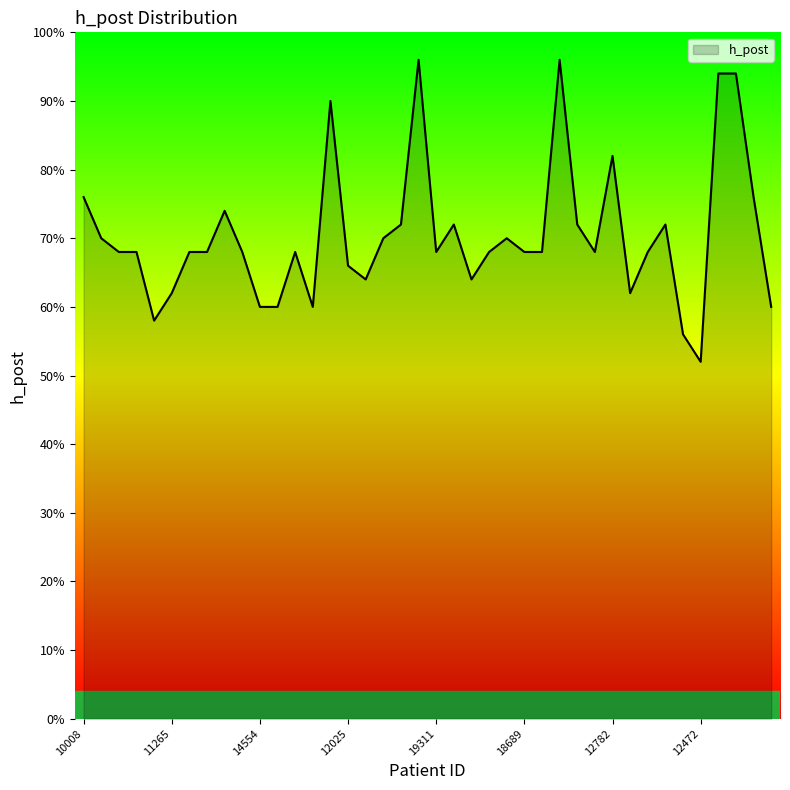

List the labels in order of value, largest first.

10135, 19686, 18091, 19740, 18724, 12782, 10008, 11995, 11254, 11463, 15913, 12600, 19246, 16185, 17935, 16229, 13620, 11599, 14916, 11826, 12362, 10632, 19311, 17627, 18689, 19071, 17284, 12498, 12025, 11933, 11878, 11265, 11899, 14554, 10371, 17399, 11347, 15854, 17885, 12472